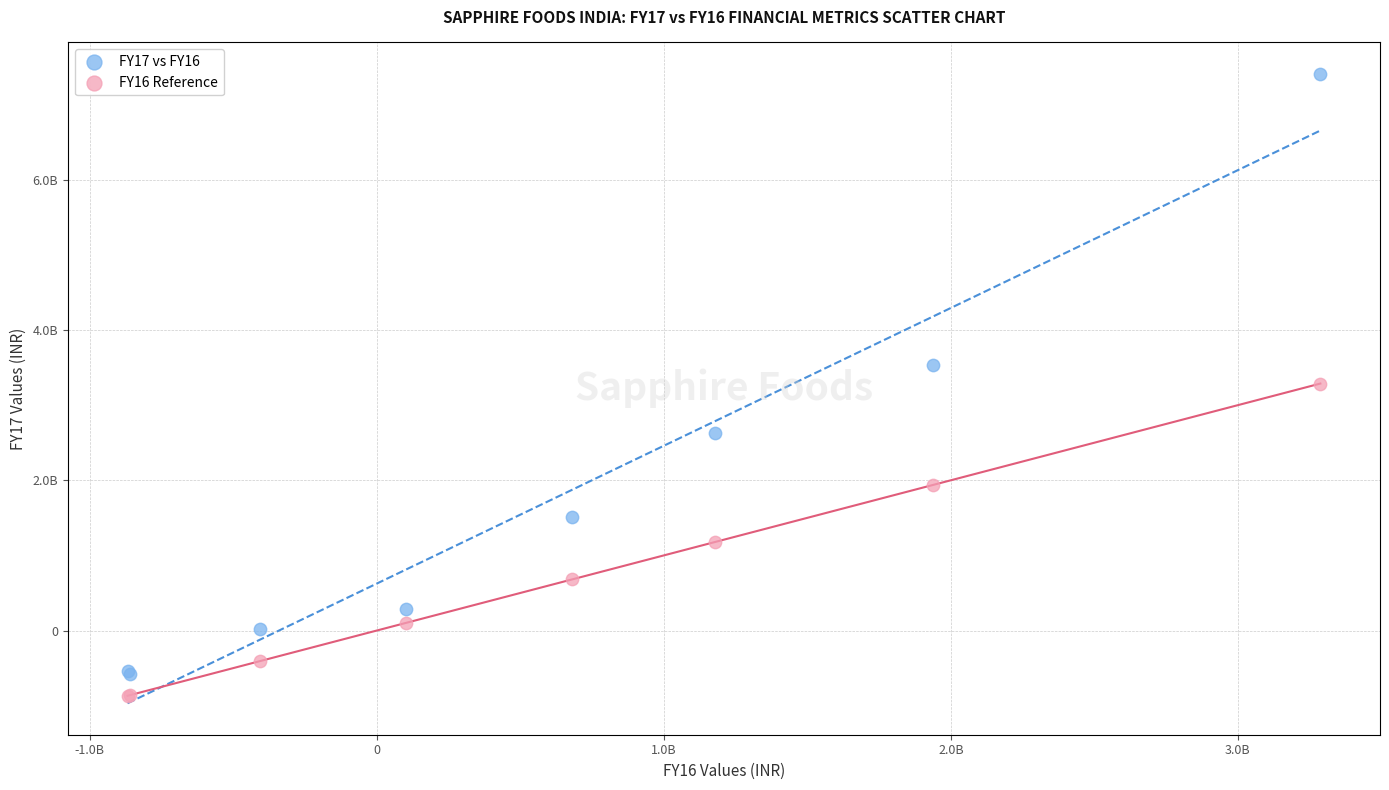

What are all the series names shown in the legend?

FY17 vs FY16, FY16 Reference